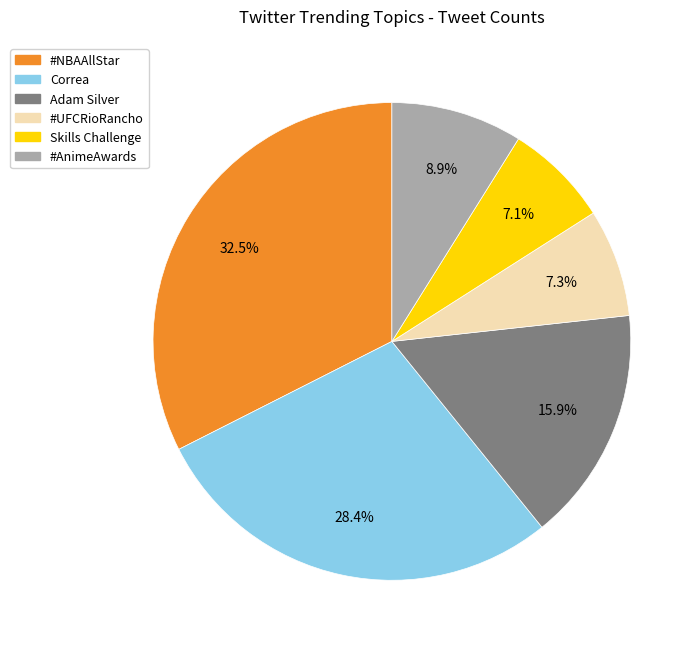

To the nearest percent, what percentage of the pie is Correa?

28%